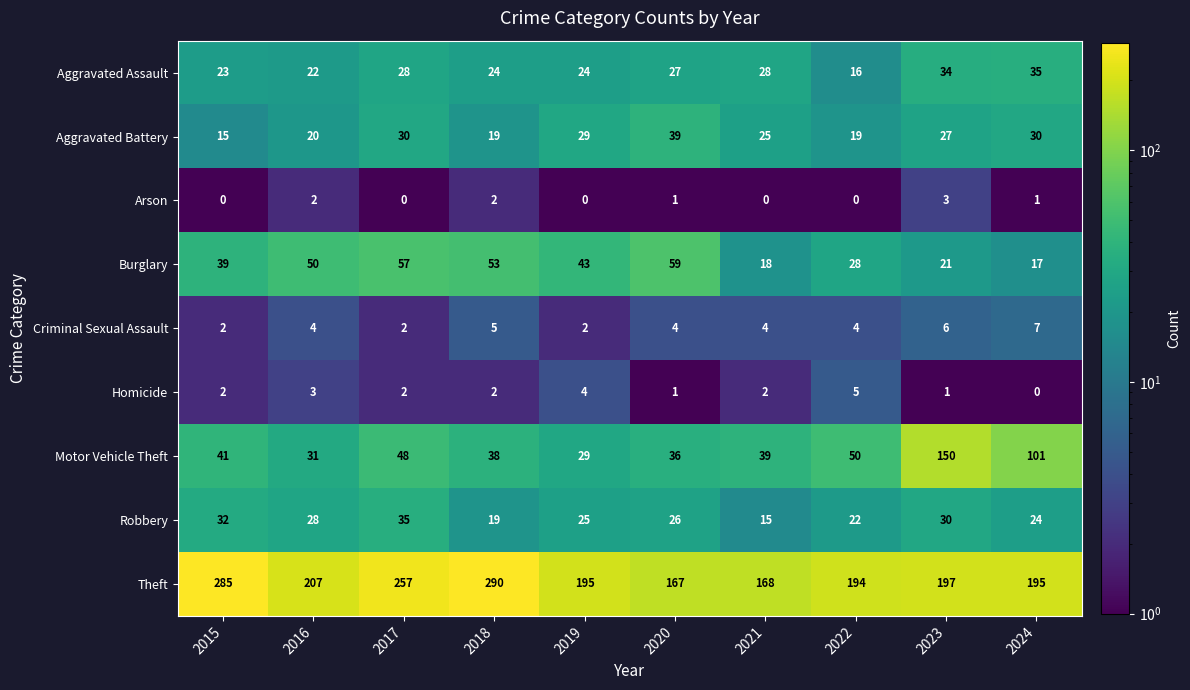

What is the difference between the maximum and minimum values in the Burglary series?

42